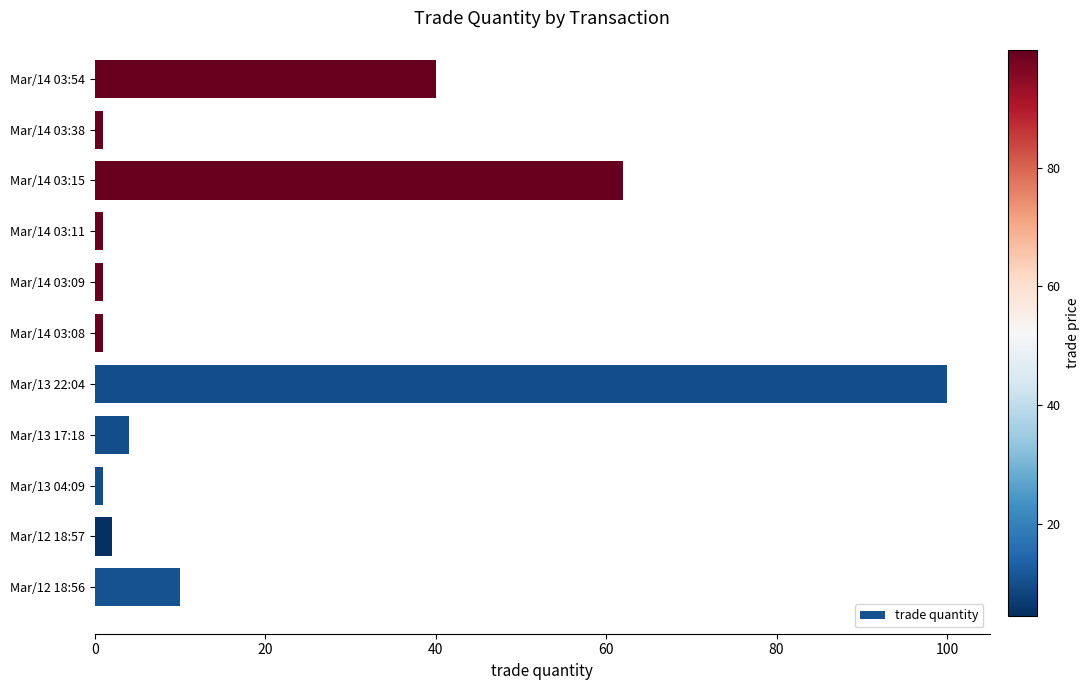

What is the sum of all values?

223